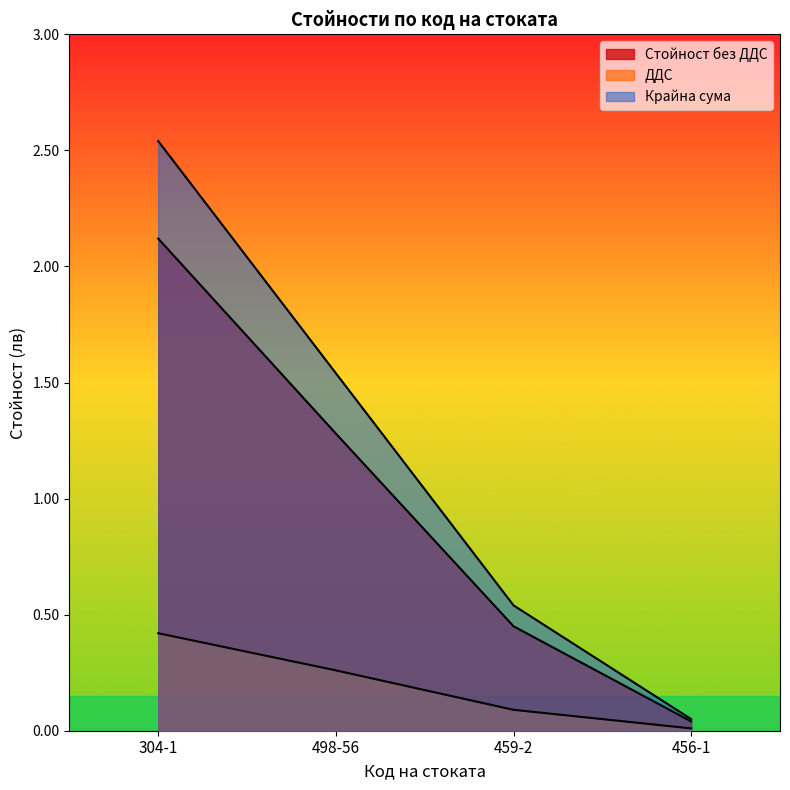

What is the difference between the maximum and minimum values in the Стойност без ДДС series?

2.1